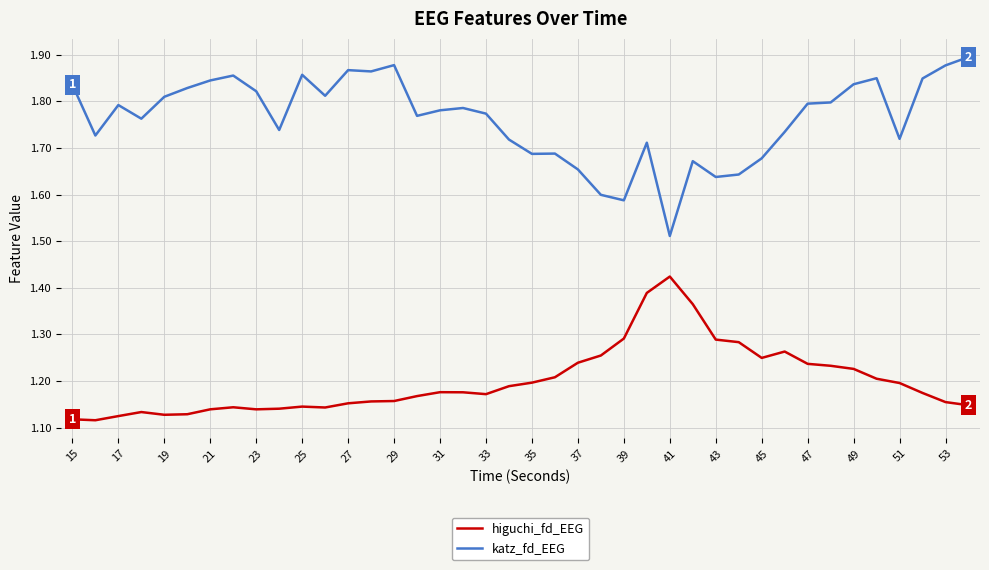

Rank the series by their average value, from highest to lowest.

katz_fd_EEG, higuchi_fd_EEG